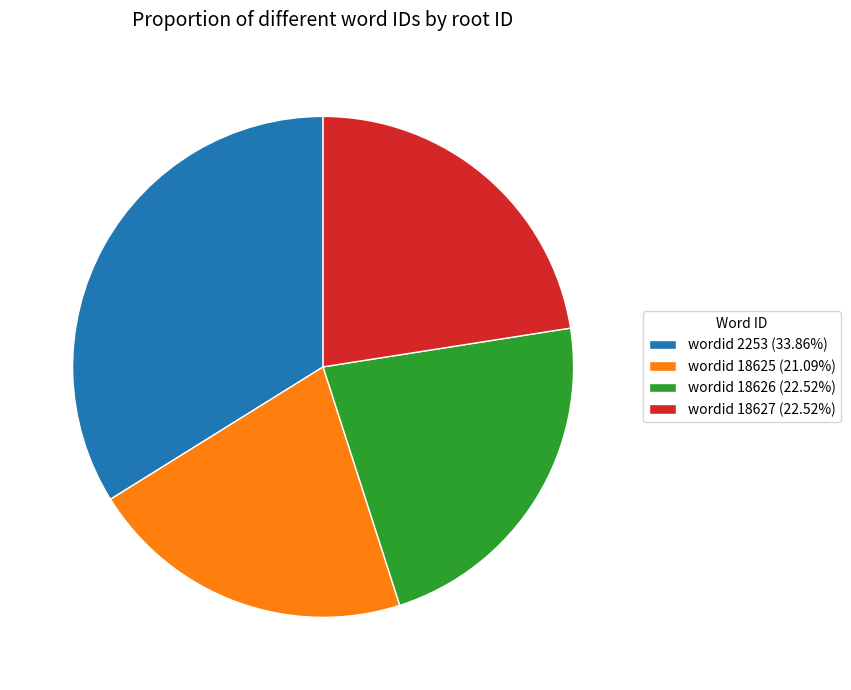

Combined, do wordid 18625 (21.09%) and wordid 2253 (33.86%) account for over 50%?

Yes